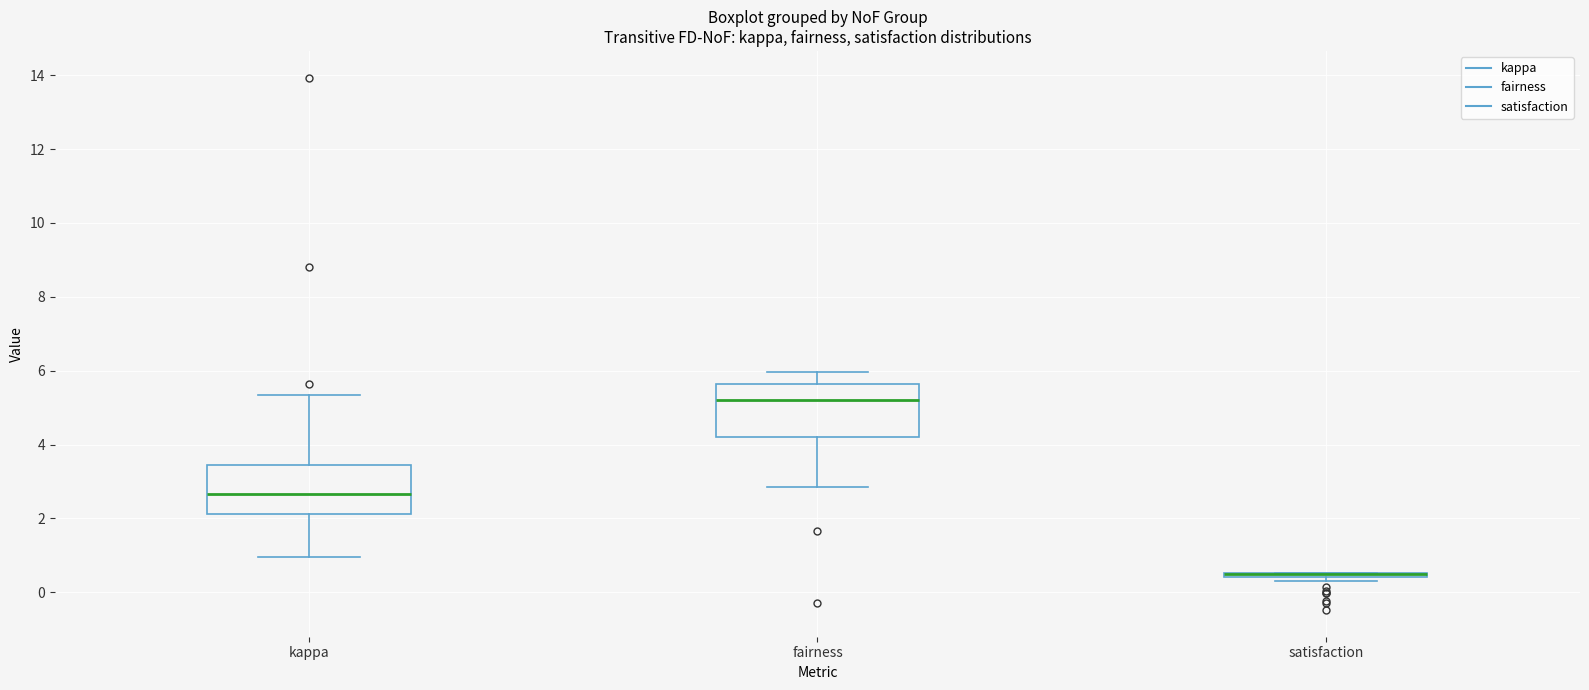

Where is the lower edge of the box for kappa on the y-axis? The values are not printed on the chart, so give them approximately, as read against the axis.

2.2